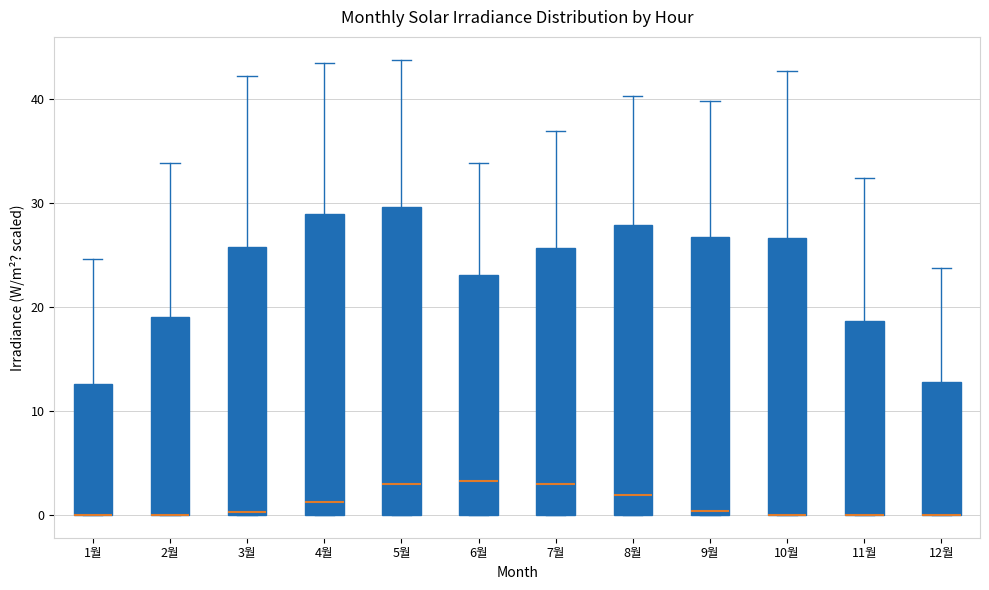

Reading left to right, read every box against the y-axis: the position of its median line, the range the box covers, and the ends of its whiskers. The values are not printed on the chart, so give them approximately, as read against the axis.

1월: median 0 (drawn on the box's lower edge), box 0 to 13, whiskers 0 to 25
2월: median 0 (drawn on the box's lower edge), box 0 to 19, whiskers 0 to 34
3월: median 0, box 0 to 26, whiskers 0 to 42
4월: median 1, box 0 to 29, whiskers 0 to 44
5월: median 3, box 0 to 30, whiskers 0 to 44
6월: median 3, box 0 to 23, whiskers 0 to 34
7월: median 3, box 0 to 26, whiskers 0 to 37
8월: median 2, box 0 to 28, whiskers 0 to 40
9월: median 0 (just above the box's lower edge), box 0 to 27, whiskers 0 to 40
10월: median 0 (drawn on the box's lower edge), box 0 to 27, whiskers 0 to 43
11월: median 0 (drawn on the box's lower edge), box 0 to 19, whiskers 0 to 32
12월: median 0 (drawn on the box's lower edge), box 0 to 13, whiskers 0 to 24